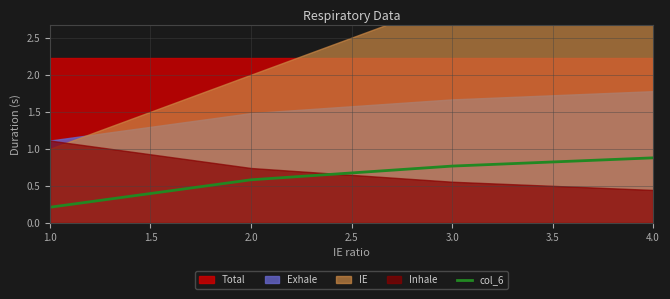

How many lines are shown in the chart?

1